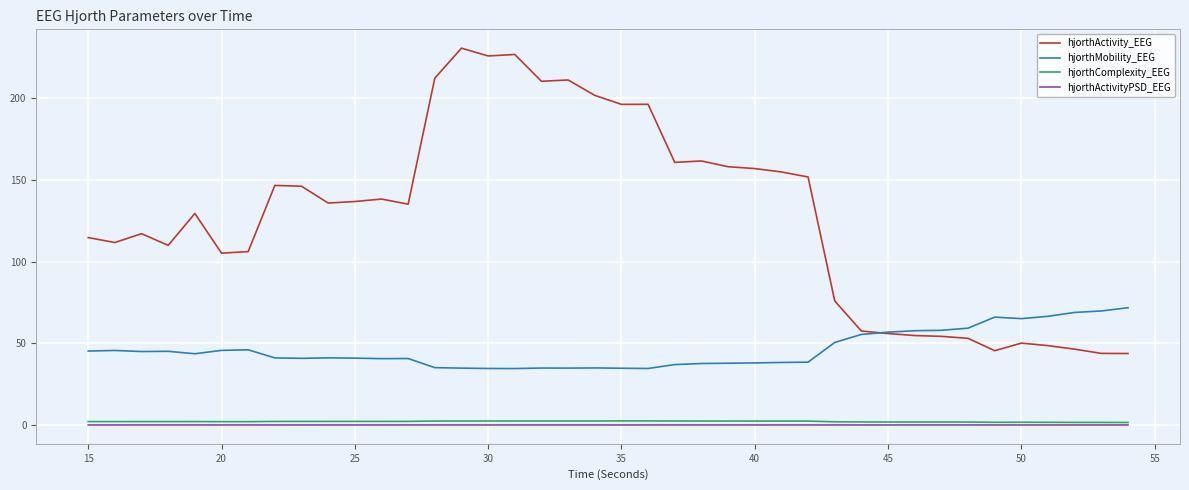

Which series has the largest total across all categories?

hjorthActivity_EEG